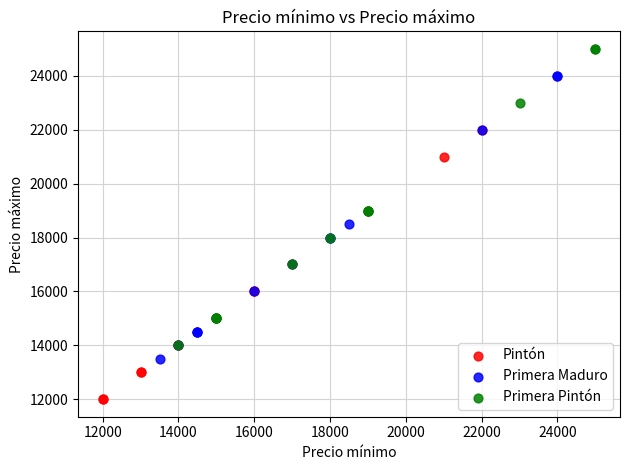

Which series reaches the minimum Y coordinate?

Pintón